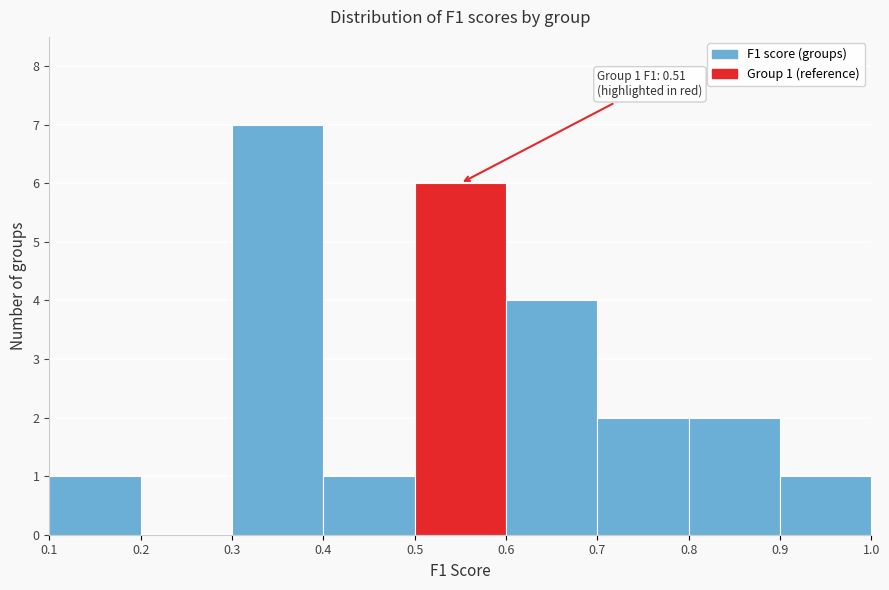

Over which range of the x-axis is the bar tallest?

0.3 to 0.4